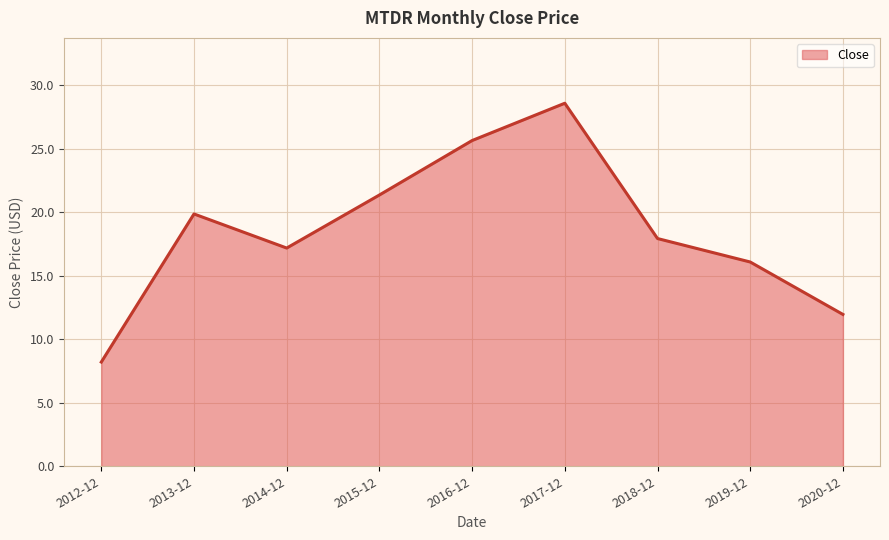

Reading left to right, extract all data points from this chart.

8.2	19.9	17.2	21.4	25.7	28.6	17.9	16.1	12.0